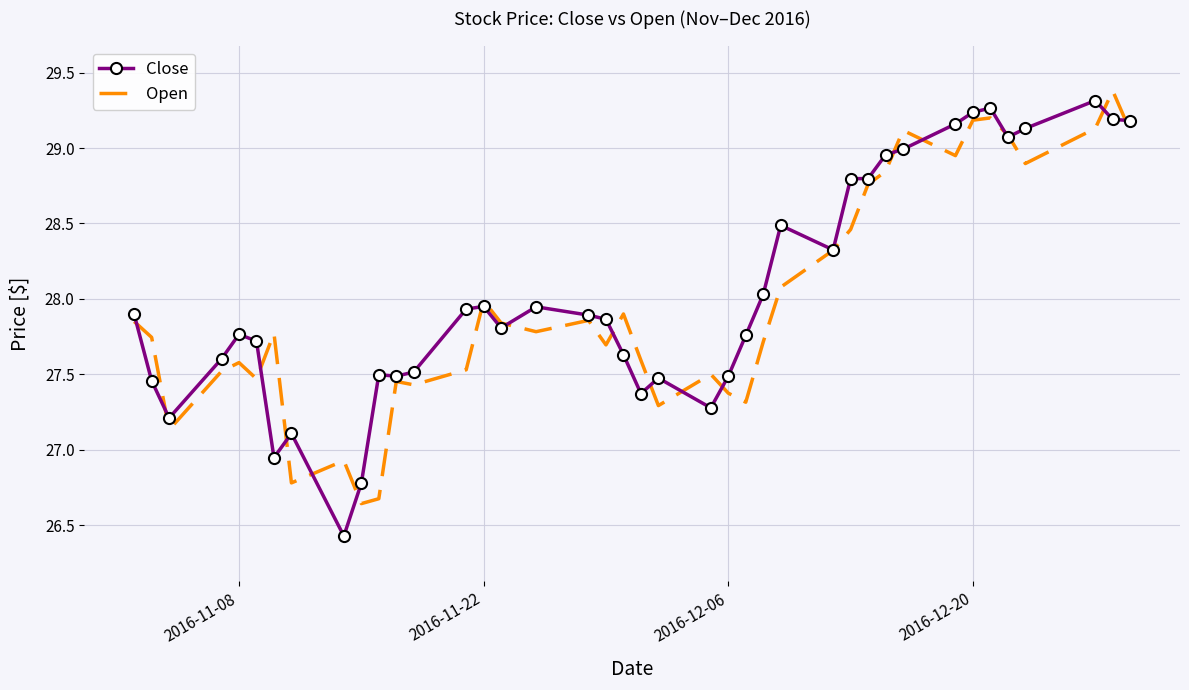

What is the smallest value displayed?

26.4